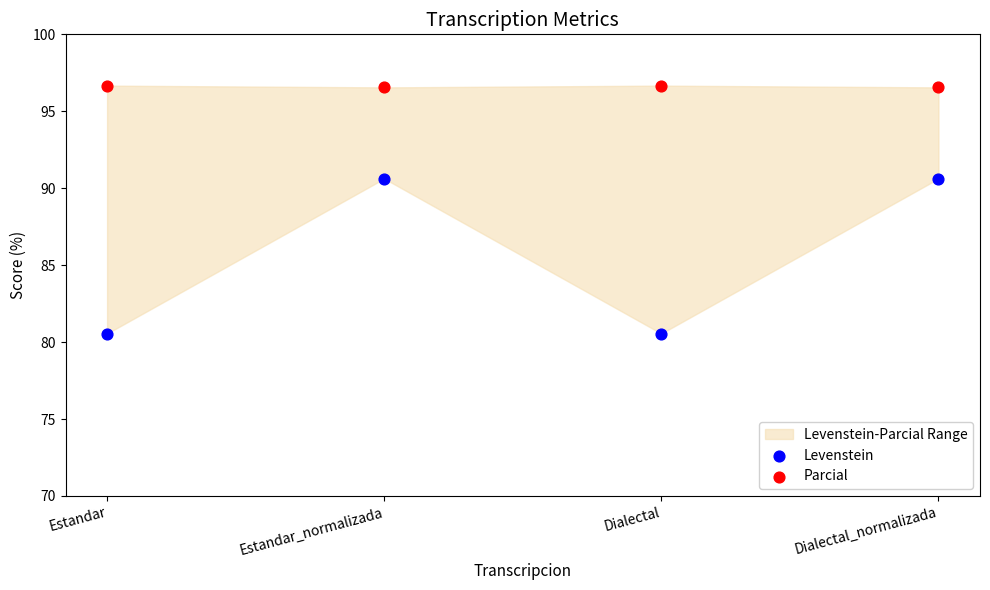

Which series contains the lowest Y value?

Levenstein